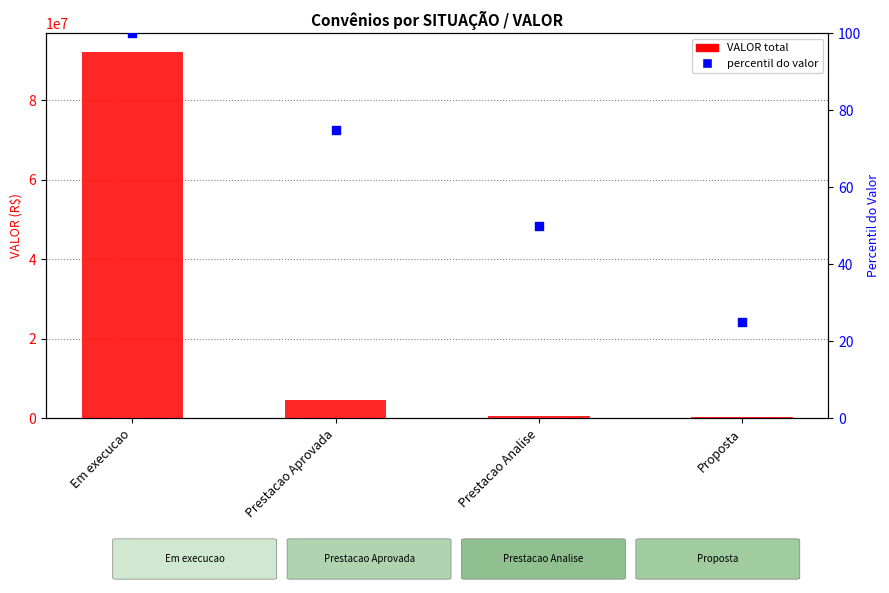

Which series has the largest total across all categories?

VALOR total por situação